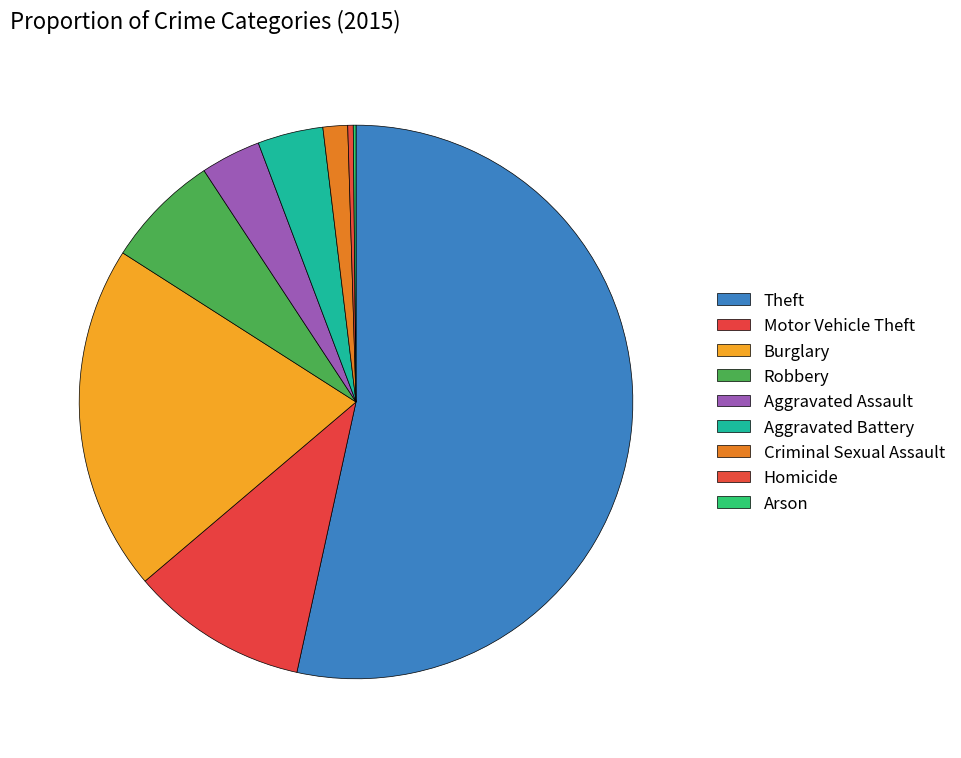

Is it true that Theft is 41% of the pie?

False